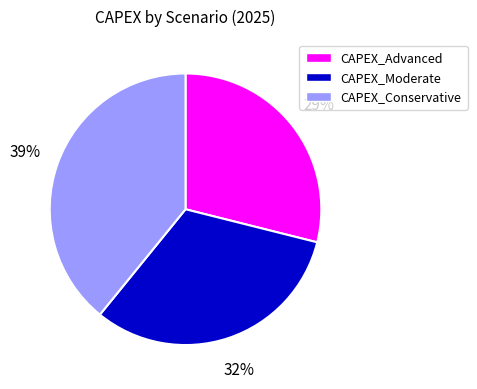

What is the ratio of the value at CAPEX_Moderate to the value at CAPEX_Conservative?

0.8